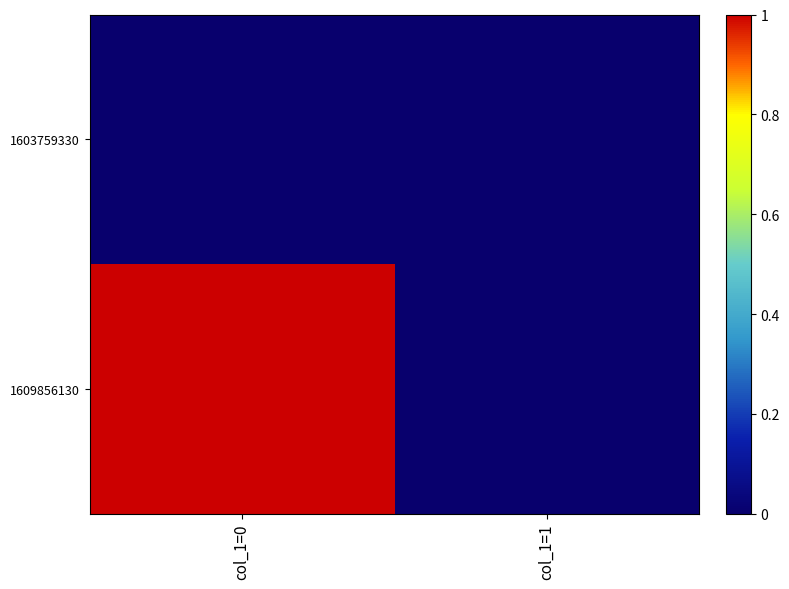

Reading left to right, transcribe all the data shown in this chart.

1603759330: col_1=0=0	col_1=1=0
1609856130: col_1=0=1	col_1=1=0